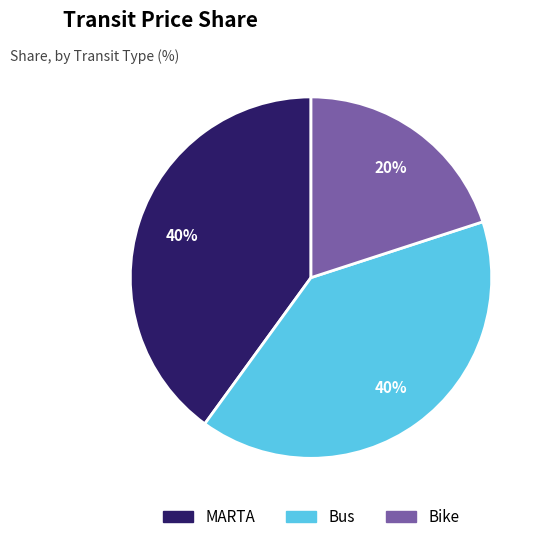

Count the number of slices in the pie.

3